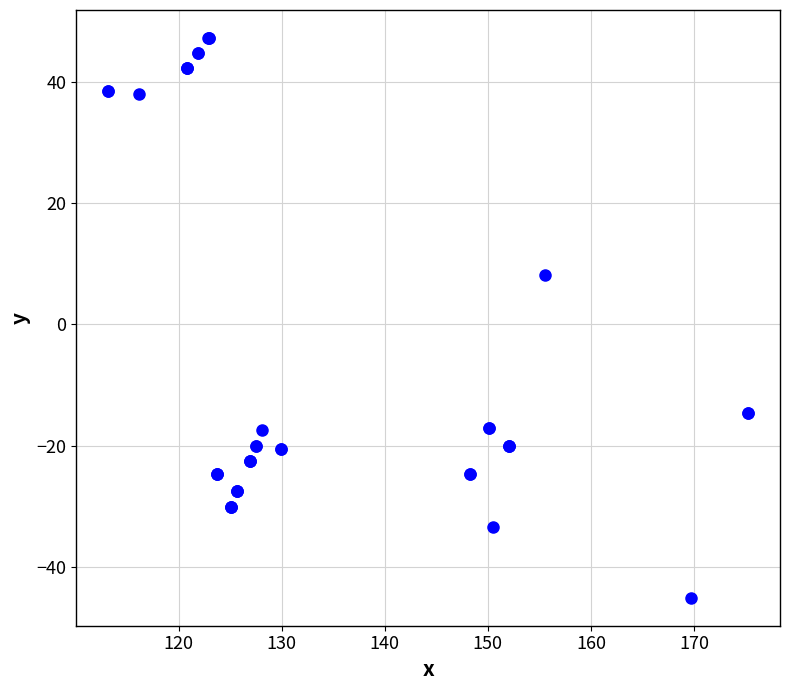

What Y value in the scatter plot is closest to 1?

8.2